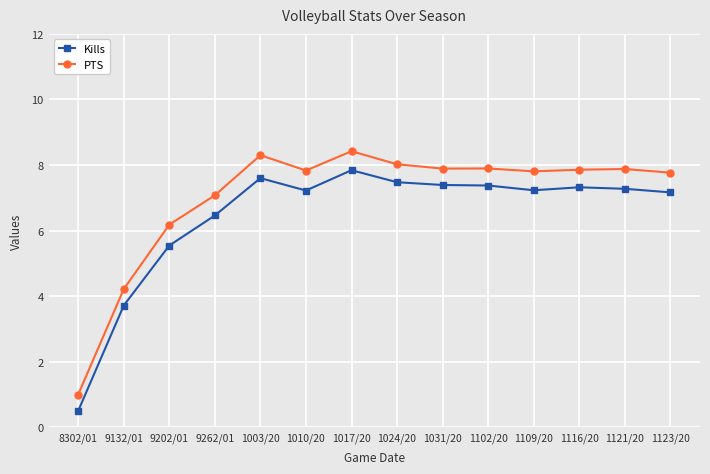

True or false: PTS and Kills cross at least once.

False